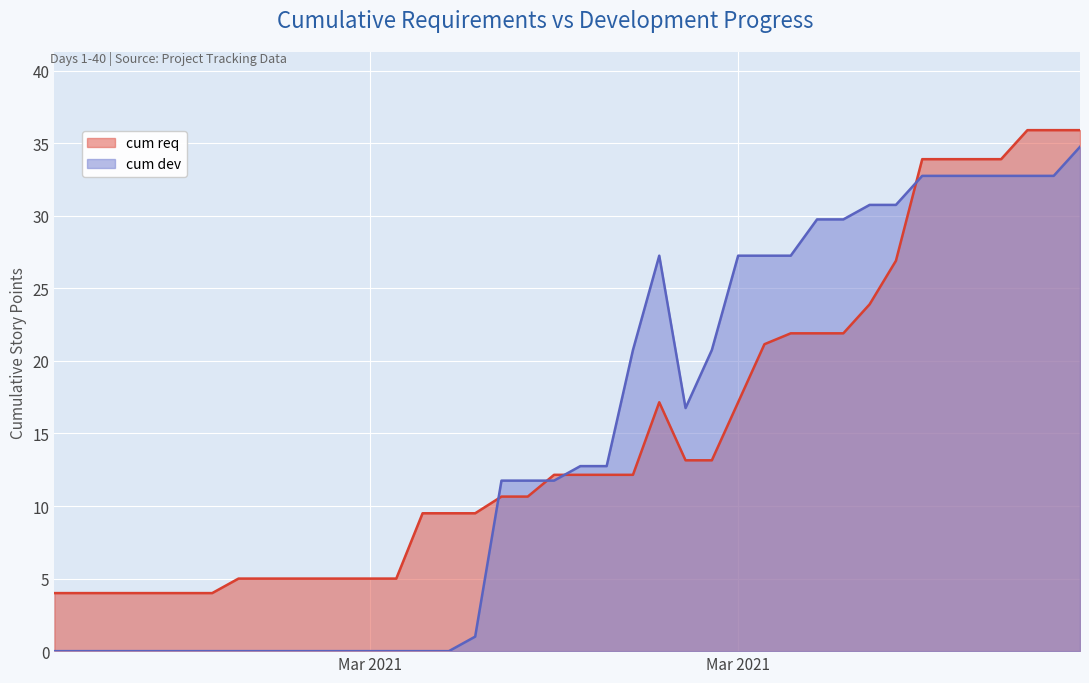

True or false: cum dev has more than 0 points higher than both neighbors.

True